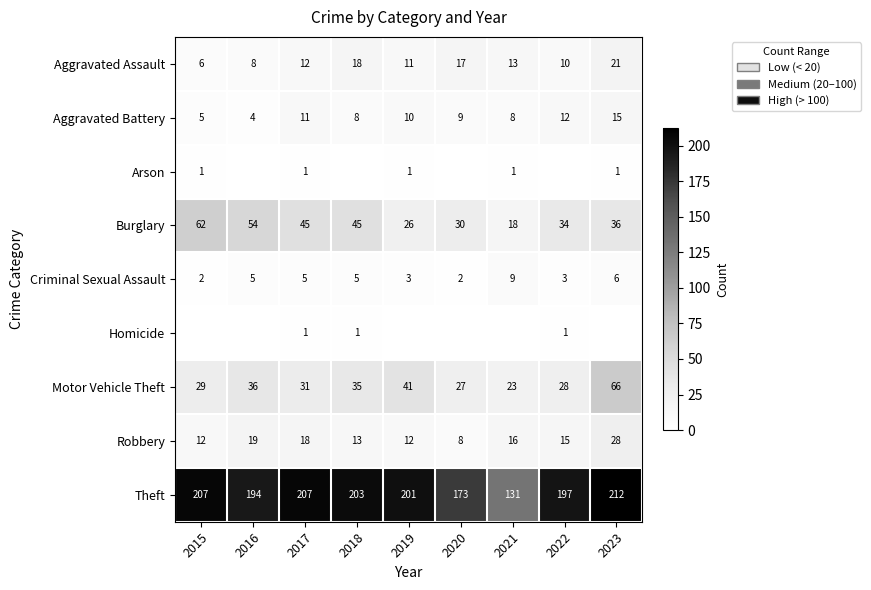

How many data points in Robbery are less than 15?

4